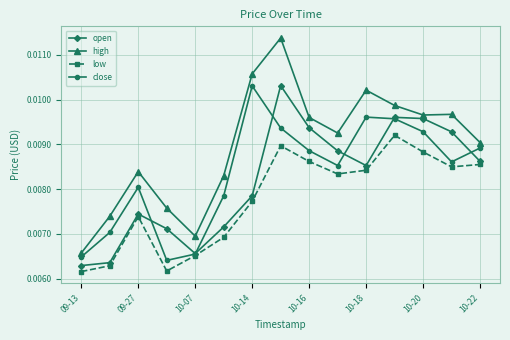

How many intersections are there between open and close?

6